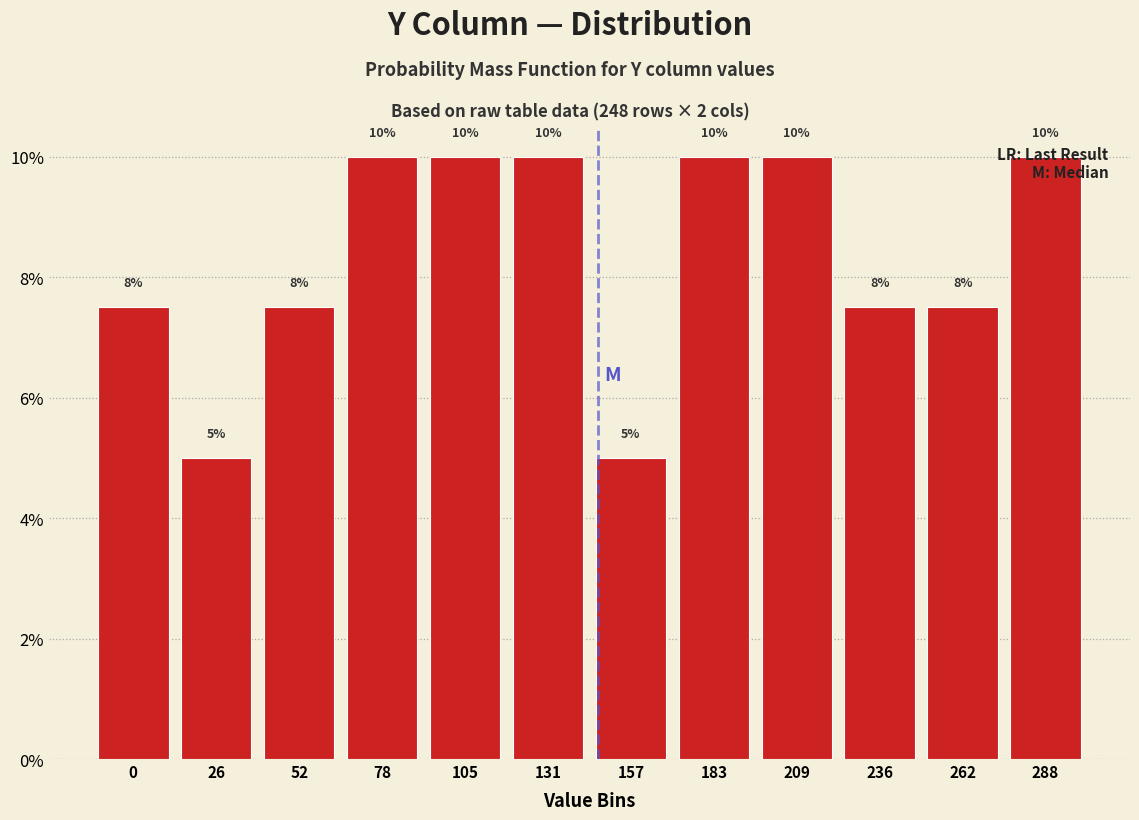

What is the difference between the maximum and second lowest values?

5.0